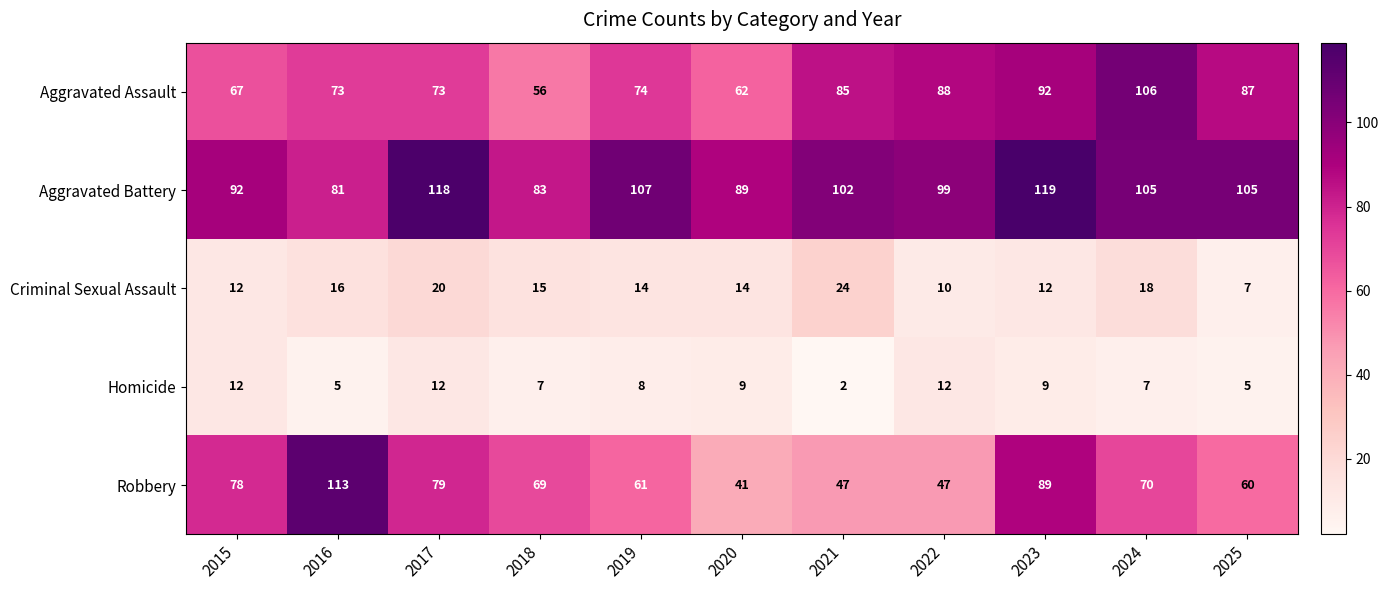

What is the sum of the Aggravated Battery values at 2016 and 2018?

164